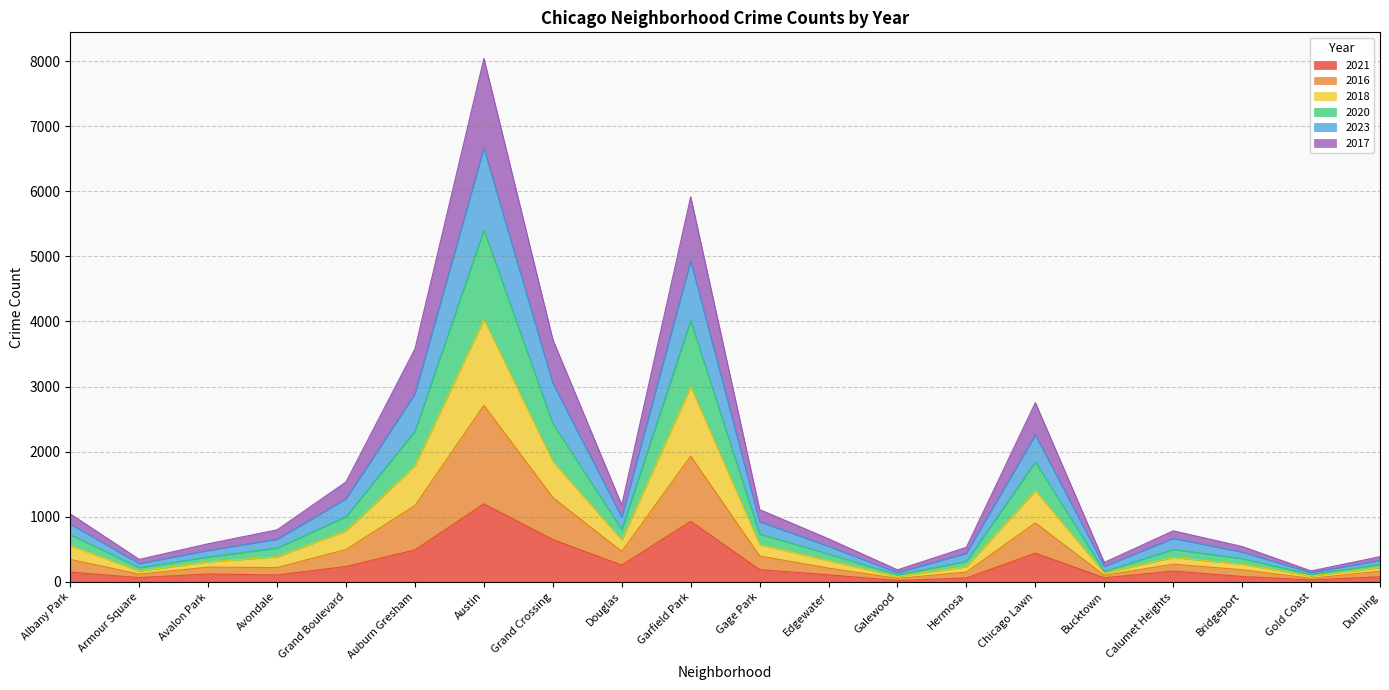

Which category has the highest value in the 2021 series?

Austin